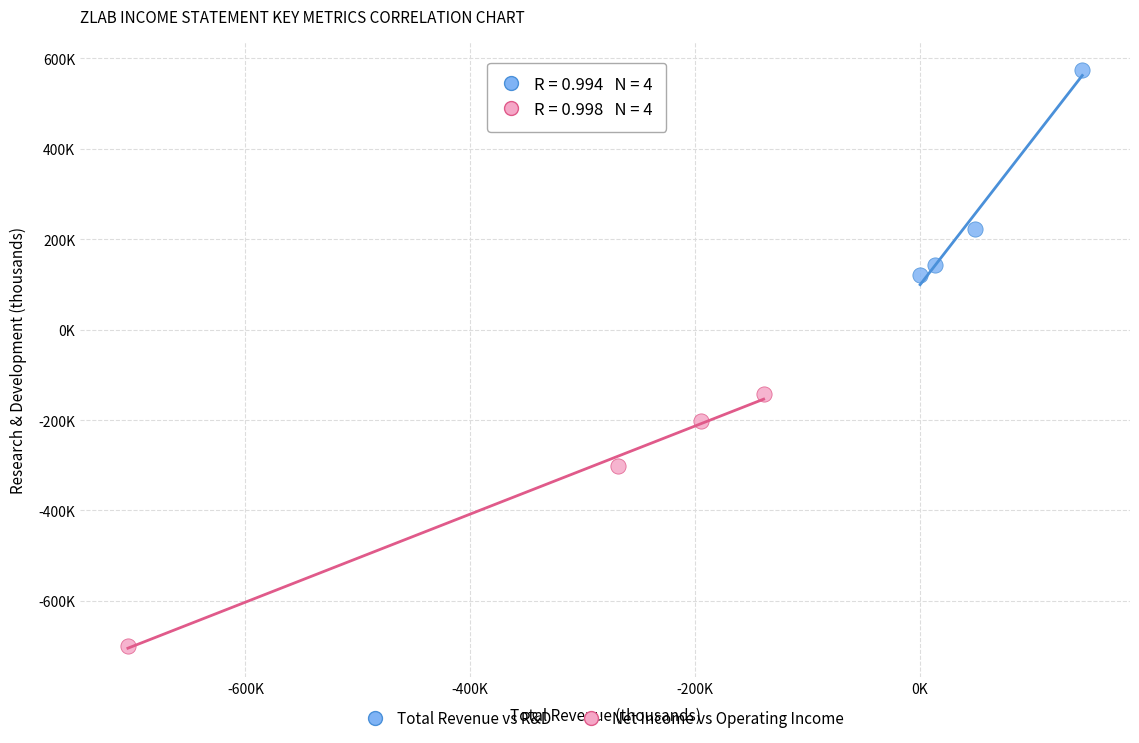

Which series reaches the maximum Y coordinate?

Total Revenue vs R&D